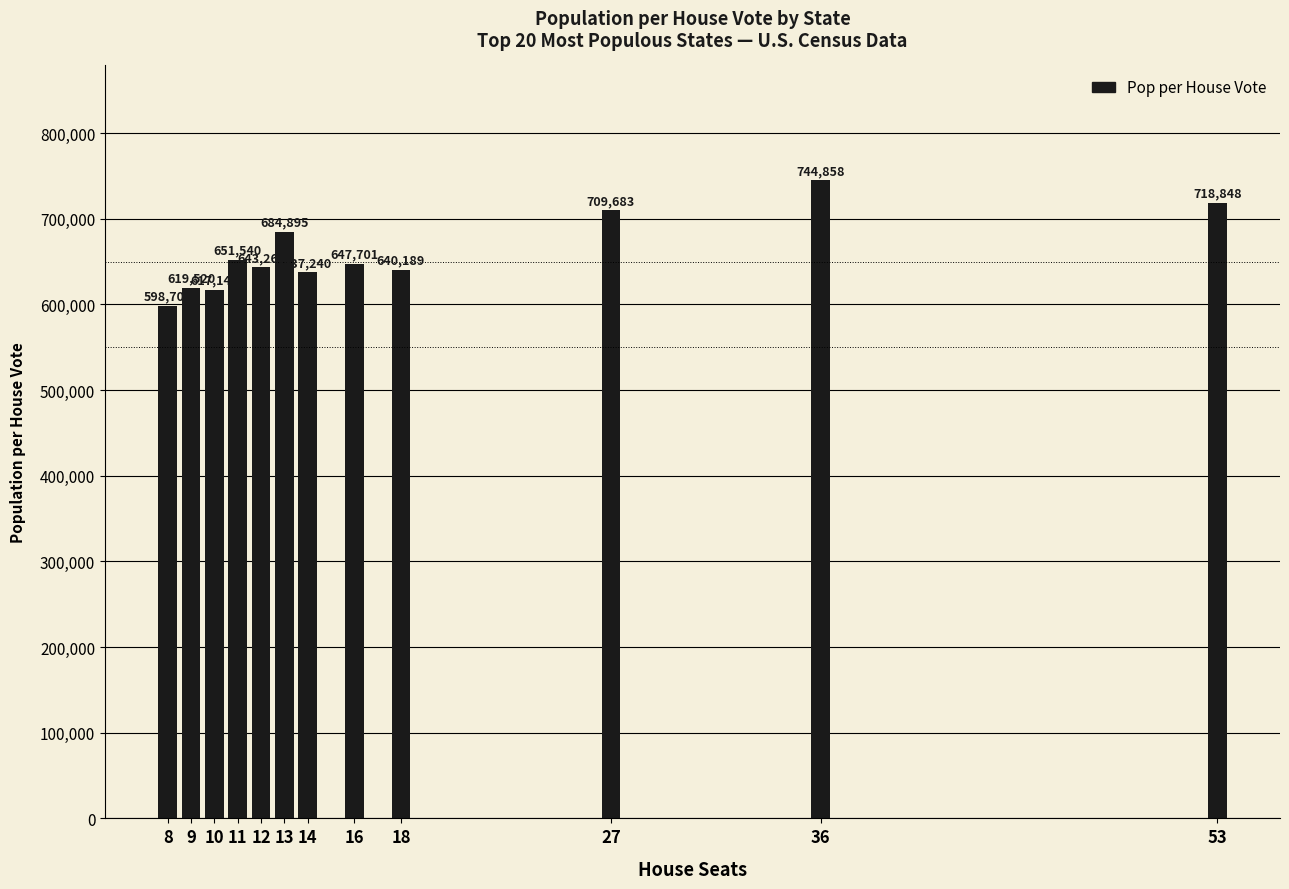

The value at 10 is 617145.0. True or false?

True